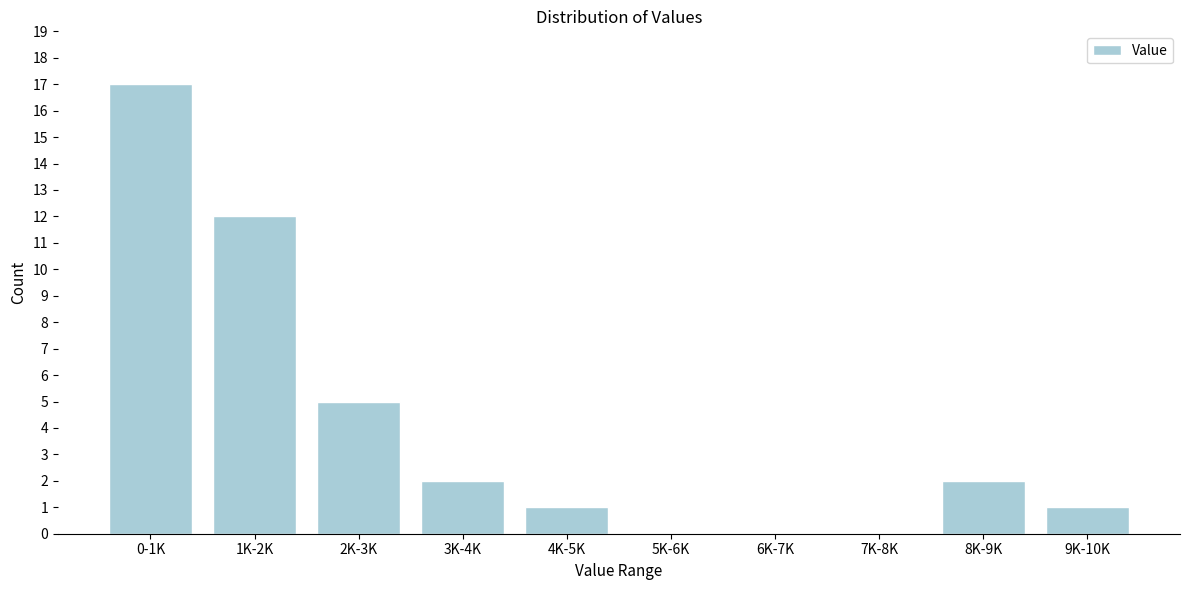

Reading left to right, what are all the values shown in this chart?

0-1K=17	1K-2K=12	2K-3K=5	3K-4K=2	4K-5K=1	5K-6K=0	6K-7K=0	7K-8K=0	8K-9K=2	9K-10K=1